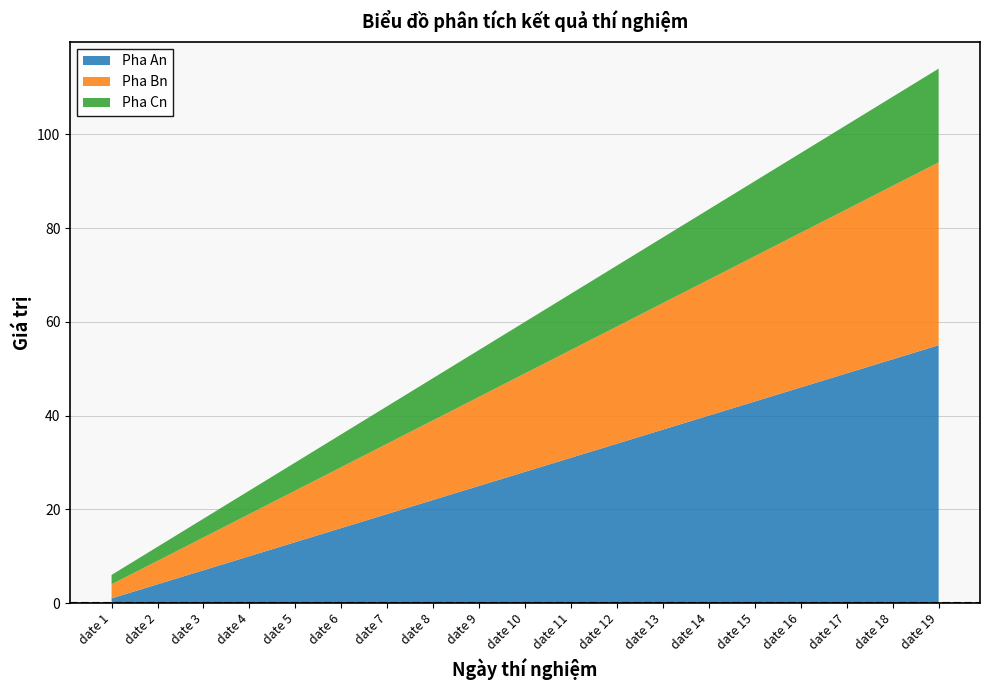

Reading left to right, list all the values displayed in this chart.

Pha An: date 1=1	date 2=4	date 3=7	date 4=10	date 5=13	date 6=16	date 7=19	date 8=22	date 9=25	date 10=28	date 11=31	date 12=34	date 13=37	date 14=40	date 15=43	date 16=46	date 17=49	date 18=52	date 19=55
Pha Bn: date 1=3	date 2=5	date 3=7	date 4=9	date 5=11	date 6=13	date 7=15	date 8=17	date 9=19	date 10=21	date 11=23	date 12=25	date 13=27	date 14=29	date 15=31	date 16=33	date 17=35	date 18=37	date 19=39
Pha Cn: date 1=2	date 2=3	date 3=4	date 4=5	date 5=6	date 6=7	date 7=8	date 8=9	date 9=10	date 10=11	date 11=12	date 12=13	date 13=14	date 14=15	date 15=16	date 16=17	date 17=18	date 18=19	date 19=20